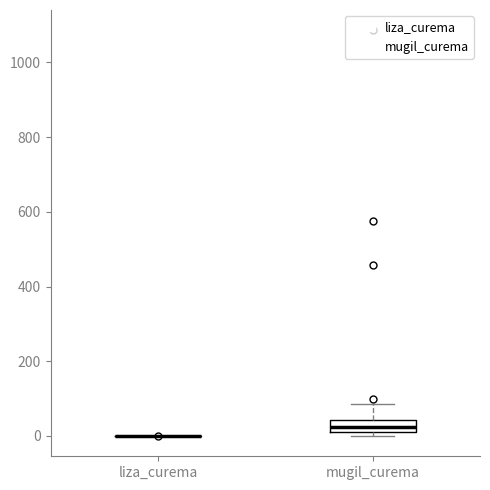

Where is the lower edge of the box for mugil_curema on the y-axis? The values are not printed on the chart, so give them approximately, as read against the axis.

20